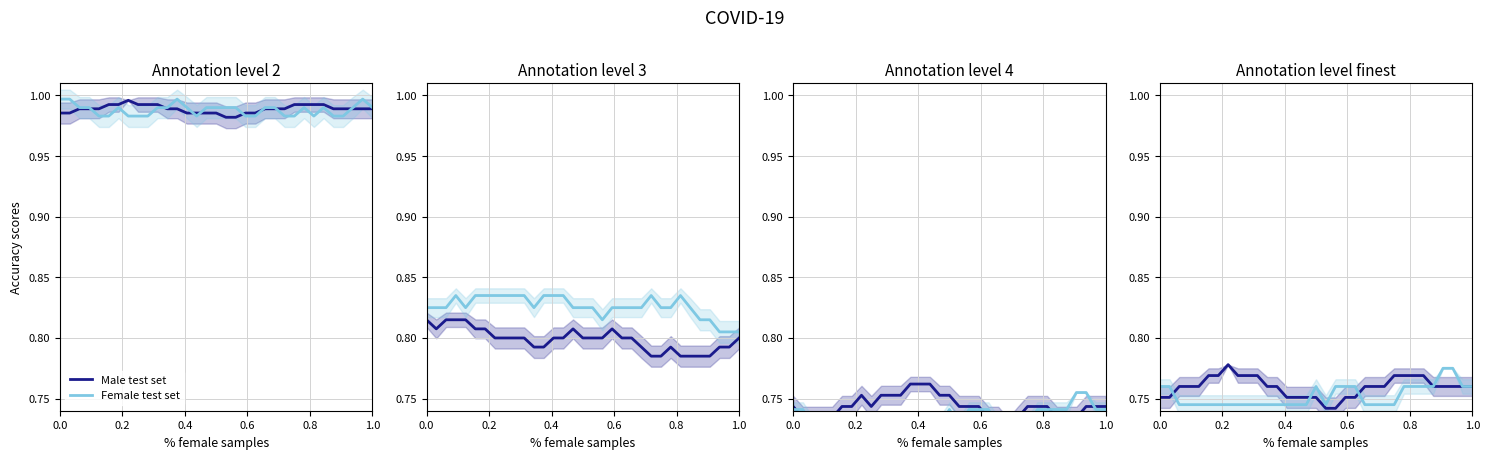

At how many categories does at least one series exceed 0?

33